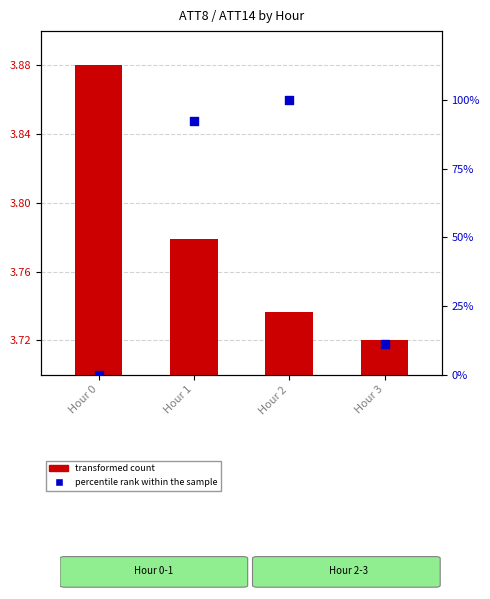

At how many categories does at least one series exceed 77?

2